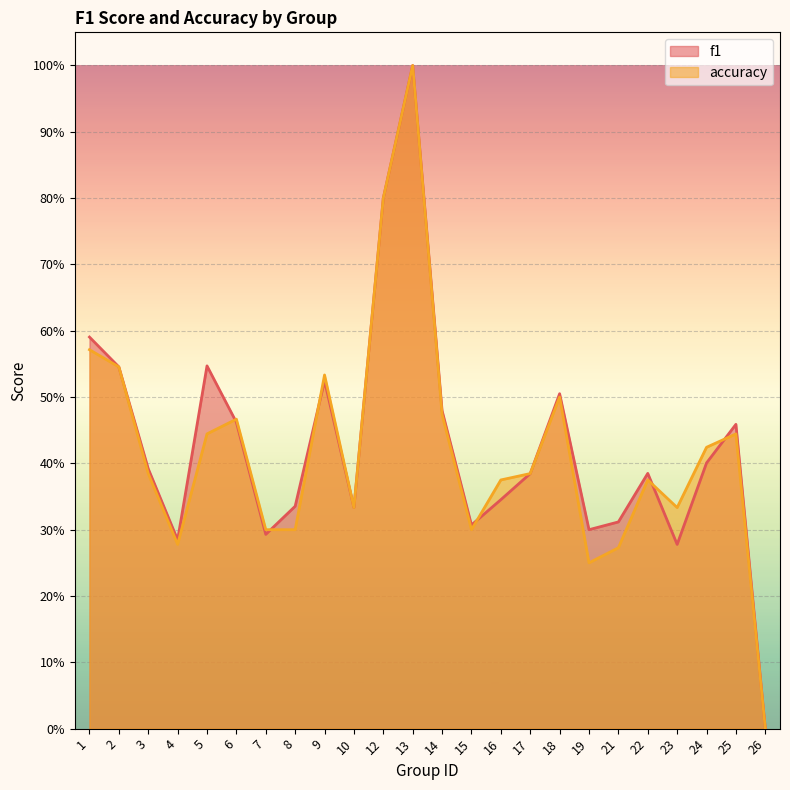

Does the chart display data point markers on the line(s)?

No